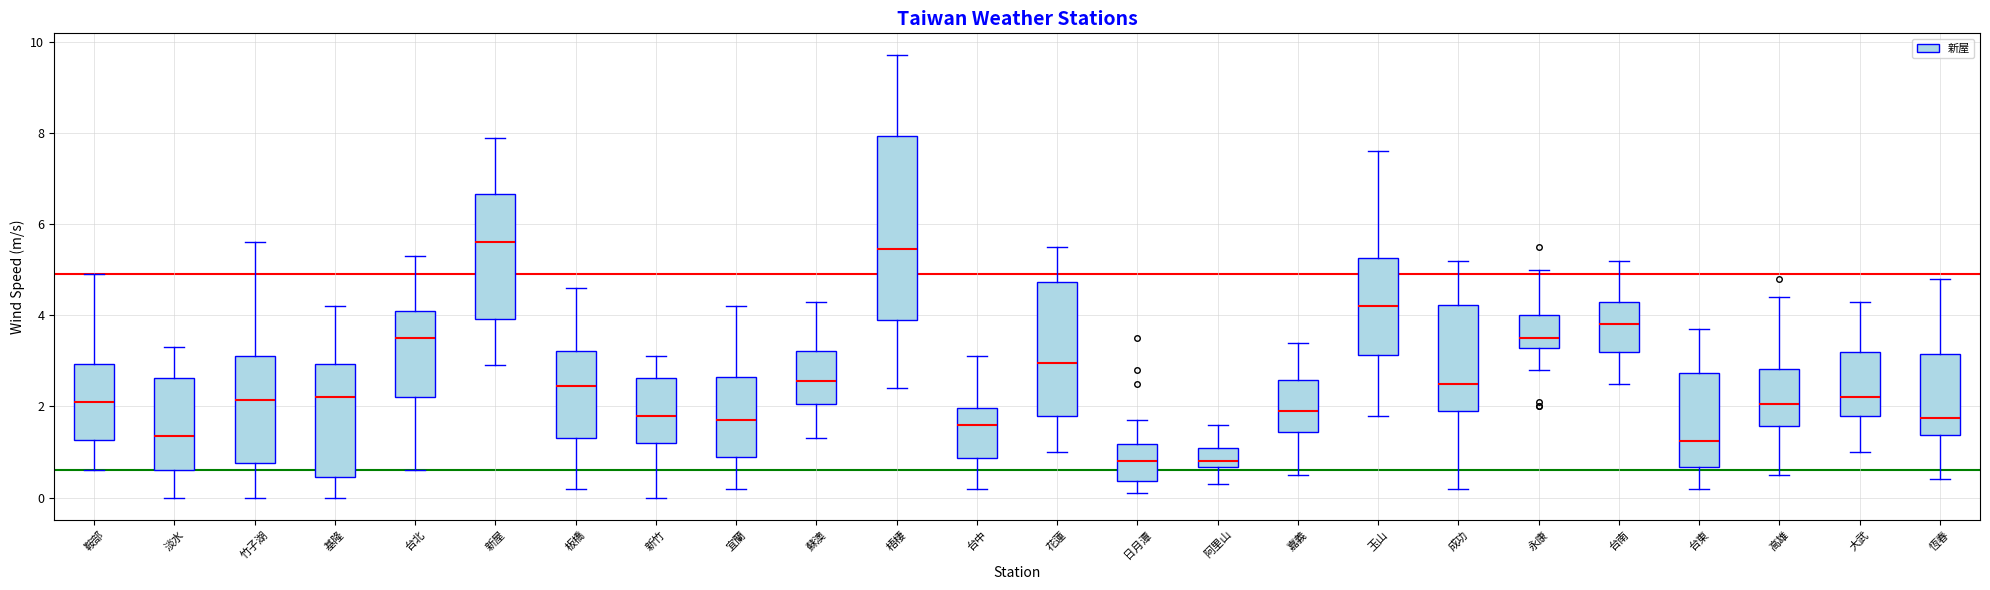

Reading left to right, transcribe this box plot: for each box, give where its median line is, the range the box spans, and where its two whiskers end, as read against the y-axis. The values are not printed on the chart, so give them approximately, as read against the axis.

鞍部: median 2.2, box 1.2 to 3.0, whiskers 0.6 to 5.0
淡水: median 1.4, box 0.6 to 2.6, whiskers 0.0 to 3.4
竹子湖: median 2.2, box 0.8 to 3.2, whiskers 0.0 to 5.6
基隆: median 2.2, box 0.4 to 3.0, whiskers 0.0 to 4.2
台北: median 3.6, box 2.2 to 4.2, whiskers 0.6 to 5.4
新屋: median 5.6, box 4.0 to 6.6, whiskers 3.0 to 8.0
板橋: median 2.4, box 1.4 to 3.2, whiskers 0.2 to 4.6
新竹: median 1.8, box 1.2 to 2.6, whiskers 0.0 to 3.2
宜蘭: median 1.8, box 1.0 to 2.6, whiskers 0.2 to 4.2
蘇澳: median 2.6, box 2.0 to 3.2, whiskers 1.4 to 4.4
梧棲: median 5.4, box 4.0 to 8.0, whiskers 2.4 to 9.8
台中: median 1.6, box 0.8 to 2.0, whiskers 0.2 to 3.2
花蓮: median 3.0, box 1.8 to 4.8, whiskers 1.0 to 5.6
日月潭: median 0.8, box 0.4 to 1.2, whiskers 0.2 to 1.8
阿里山: median 0.8, box 0.6 to 1.2, whiskers 0.4 to 1.6
嘉義: median 2.0, box 1.4 to 2.6, whiskers 0.6 to 3.4
玉山: median 4.2, box 3.2 to 5.2, whiskers 1.8 to 7.6
成功: median 2.6, box 2.0 to 4.2, whiskers 0.2 to 5.2
永康: median 3.6, box 3.2 to 4.0, whiskers 2.8 to 5.0
台南: median 3.8, box 3.2 to 4.4, whiskers 2.6 to 5.2
台東: median 1.2, box 0.6 to 2.8, whiskers 0.2 to 3.8
高雄: median 2.0, box 1.6 to 2.8, whiskers 0.6 to 4.4
大武: median 2.2, box 1.8 to 3.2, whiskers 1.0 to 4.4
恆春: median 1.8, box 1.4 to 3.2, whiskers 0.4 to 4.8